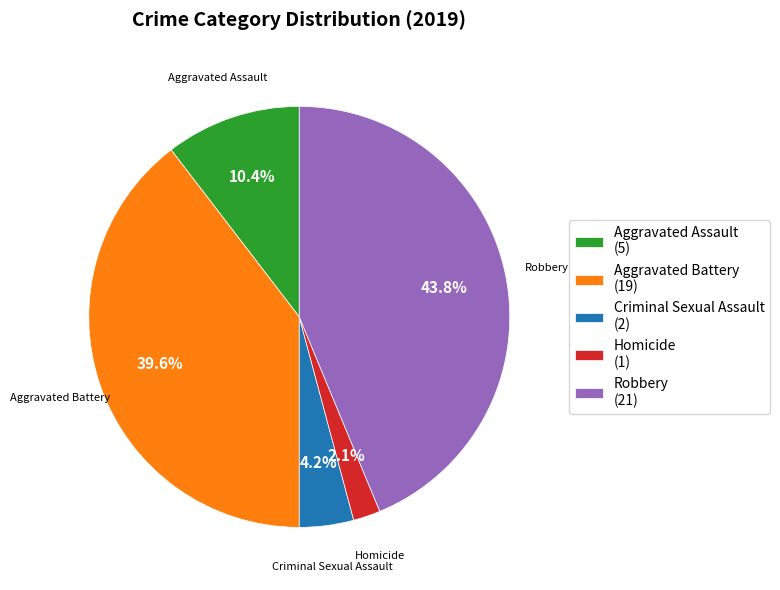

To the nearest percent, what is the difference between the Criminal Sexual Assault and Aggravated Assault slice percentages?

6%